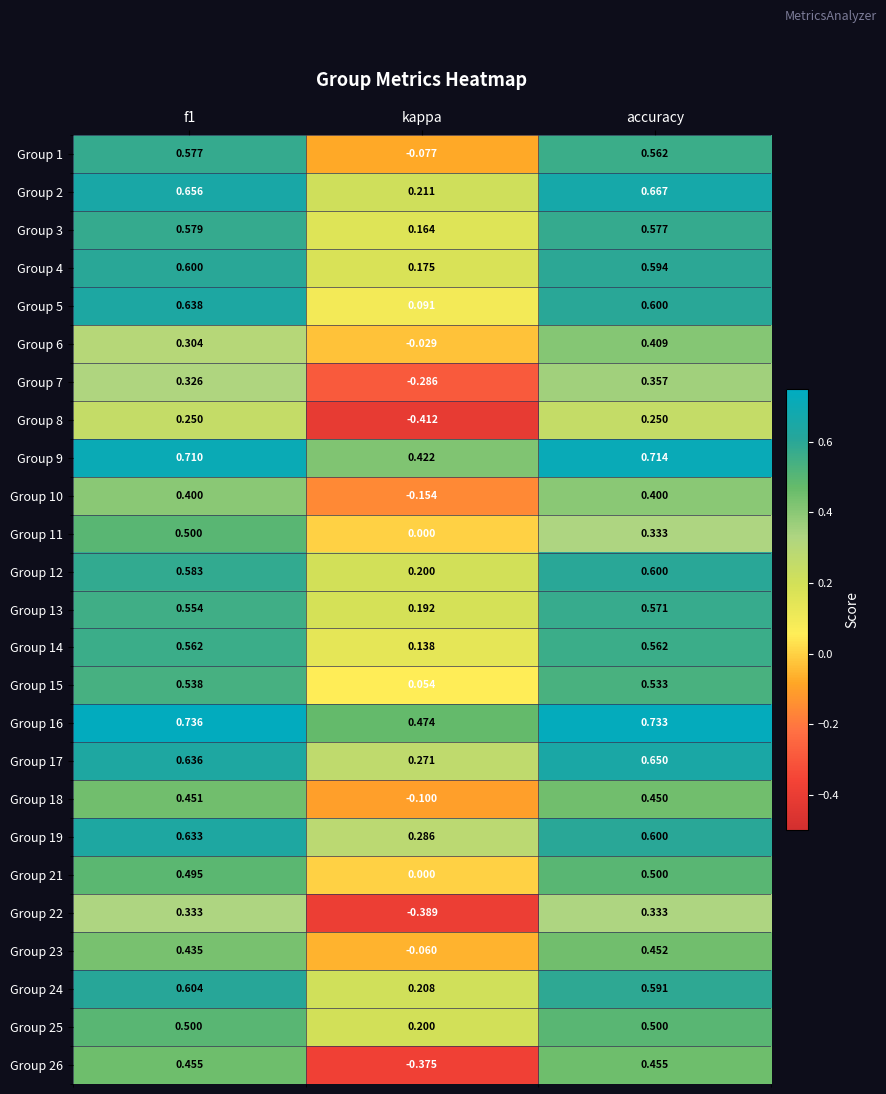

Which category has the highest value across all series?

f1